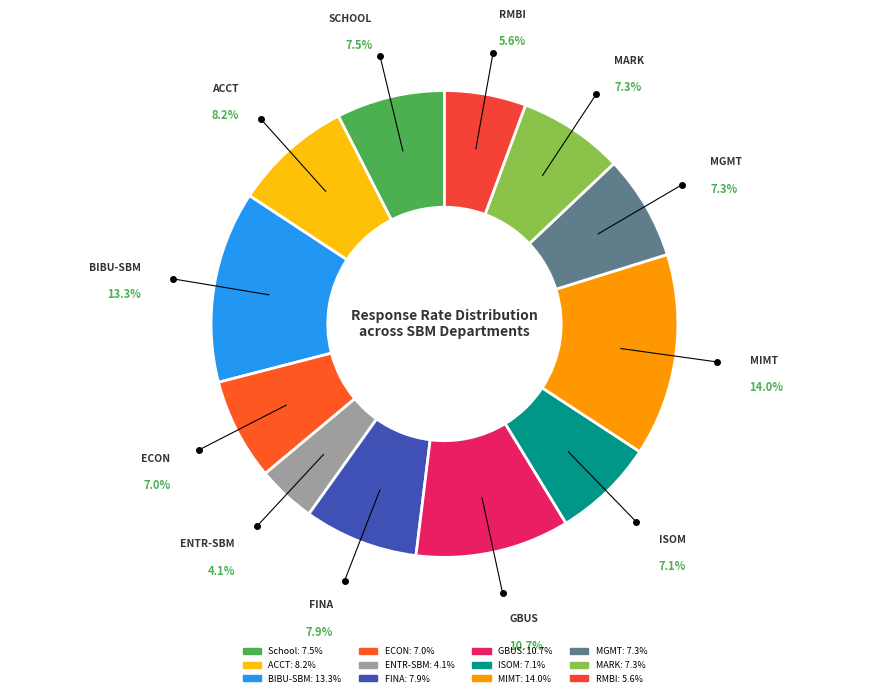

What percentage do FINA and ACCT together represent?

16.1%